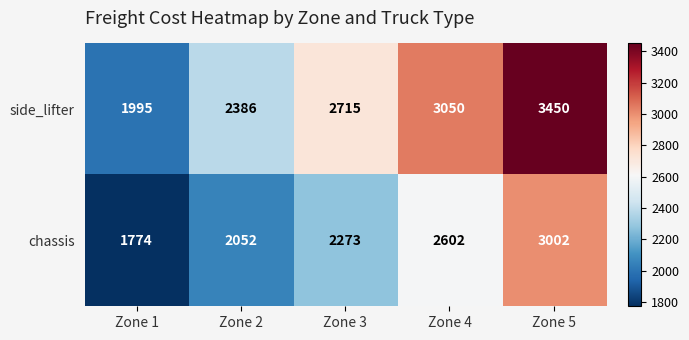

The value of chassis at Zone 1 is 1194. True or false?

False